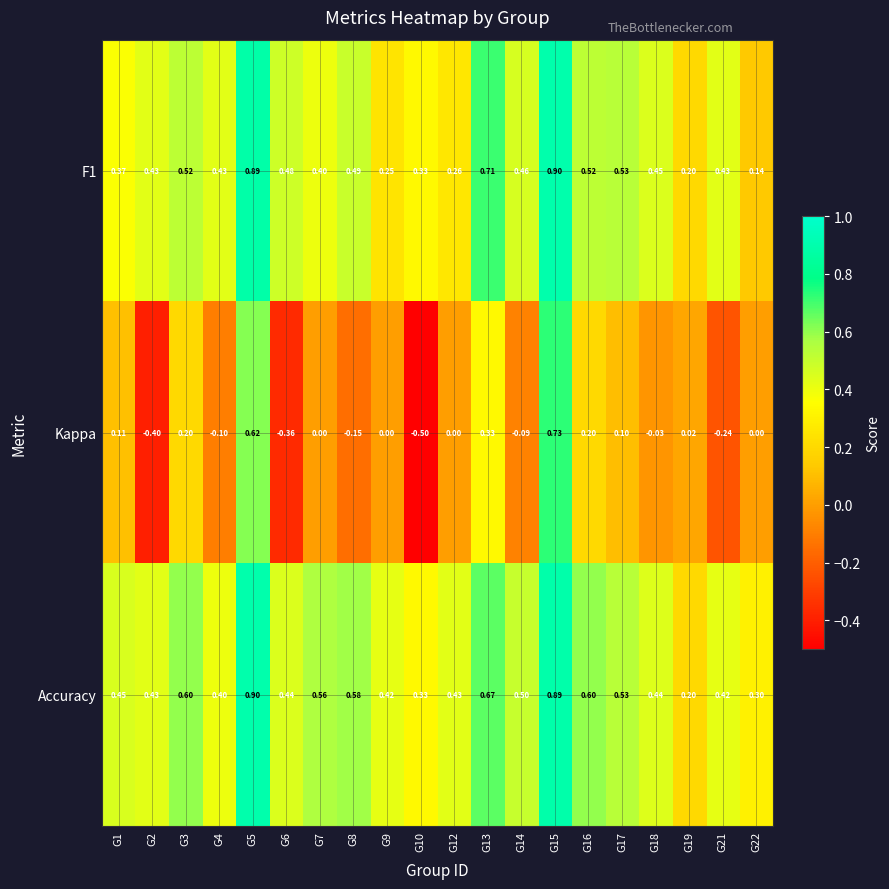

Is the value of Accuracy at G3 greater than the value of Kappa at G10?

Yes